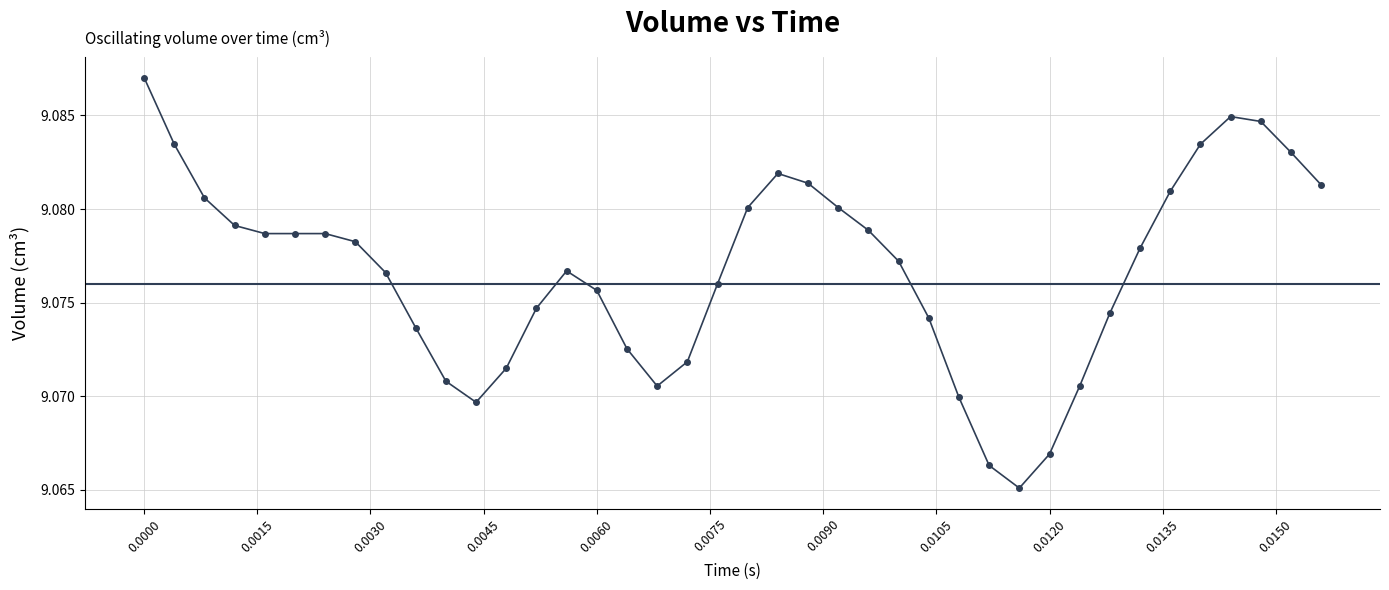

What is the sum of all values?

363.1